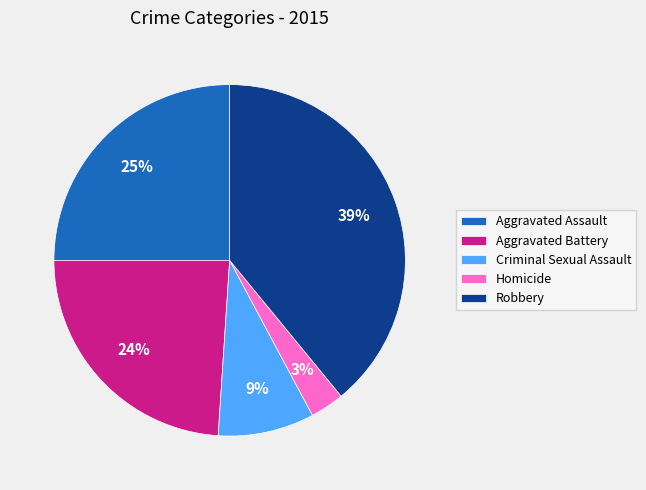

To the nearest percent, what is the combined percentage of Aggravated Battery and Criminal Sexual Assault?

33%